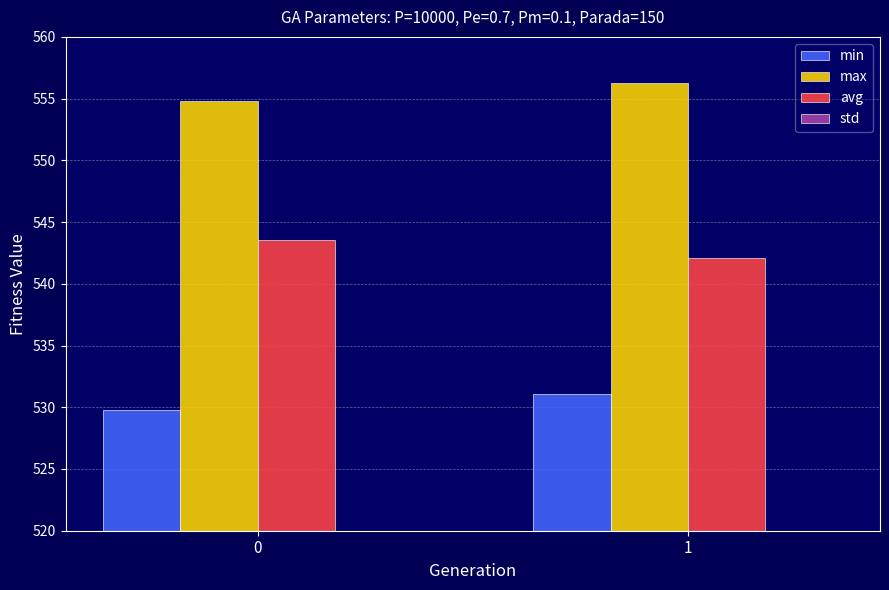

Reading left to right, extract all data points from this chart.

min: 529.8	531.0
max: 554.8	556.3
avg: 543.6	542.1
std: 2.9	2.7